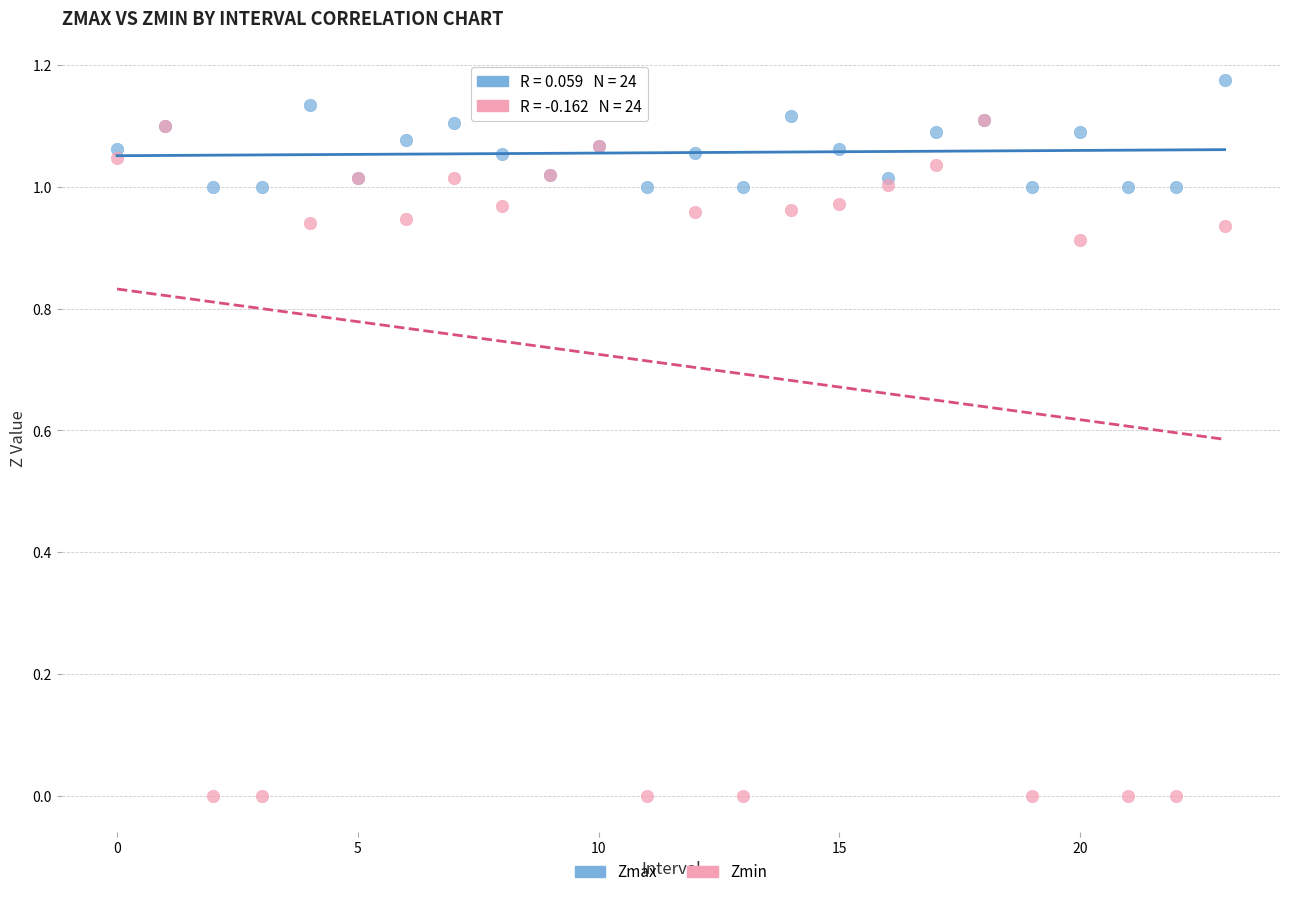

What are all the series names shown in the legend?

Zmax, Zmin